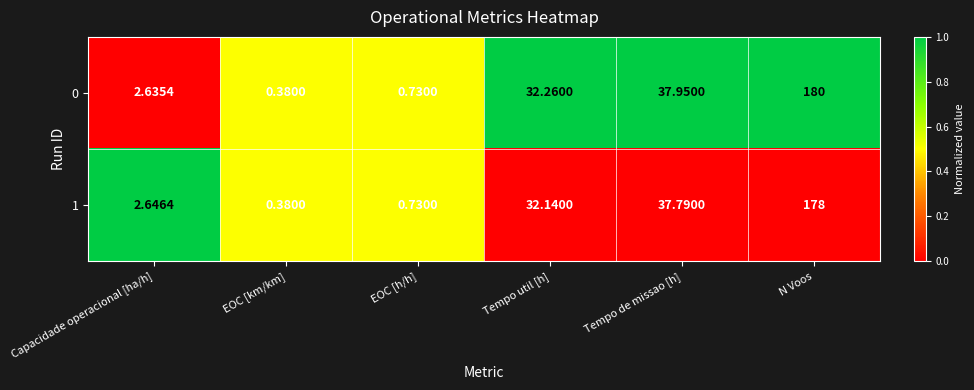

Is the value of 1 at Capacidade operacional [ha/h] greater than the value of 0 at EOC [h/h]?

Yes